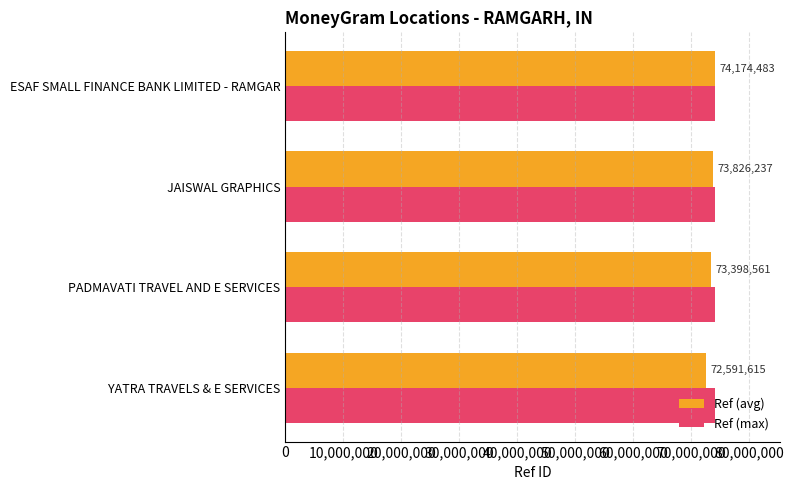

What is the sum of all Ref (max) values?

296697932